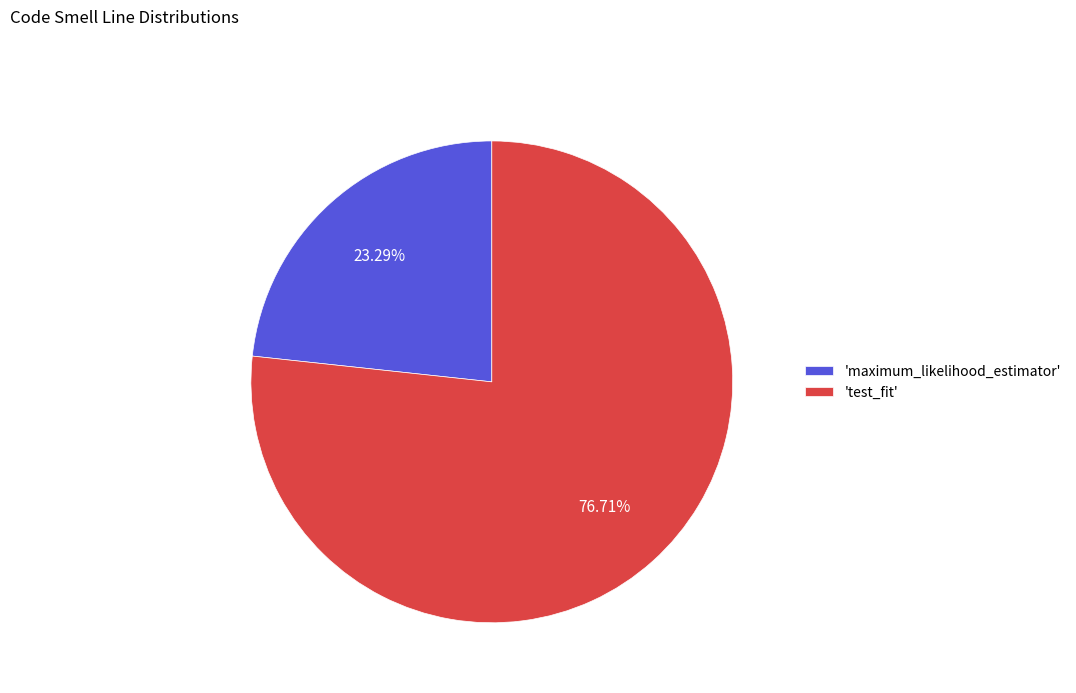

Which has a higher value, 'maximum_likelihood_estimator' or 'test_fit'?

'test_fit'